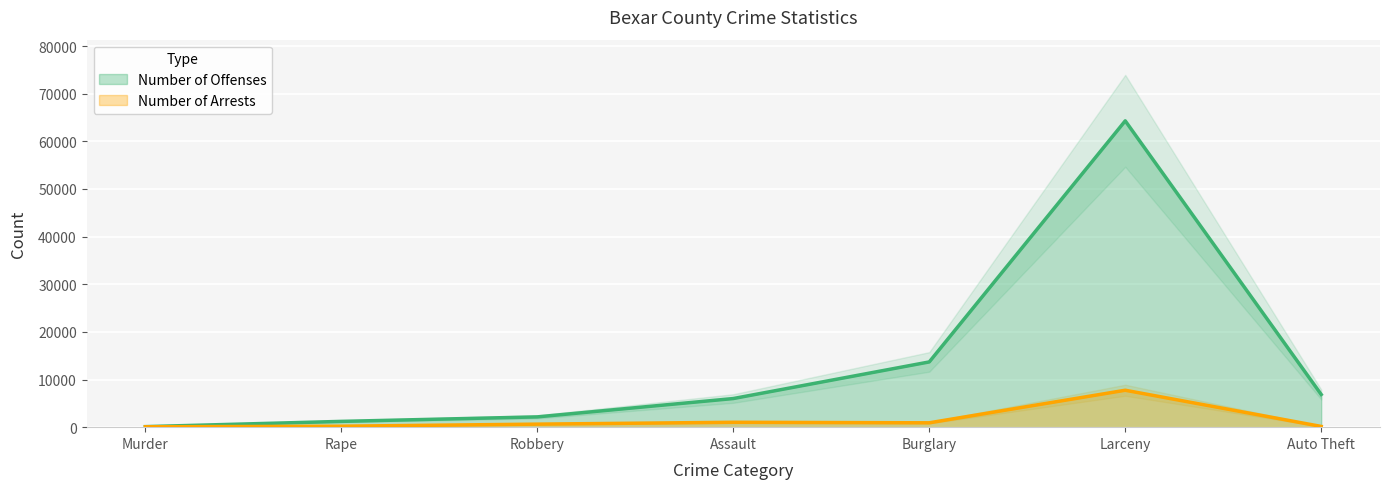

Reading right to left, transcribe all the data shown in this chart.

Number of Offenses: Auto Theft=6861	Larceny=64295	Burglary=13694	Assault=6009	Robbery=2159	Rape=1214	Murder=112
Number of Arrests: Auto Theft=155	Larceny=7750	Burglary=916	Assault=1028	Robbery=638	Rape=203	Murder=82